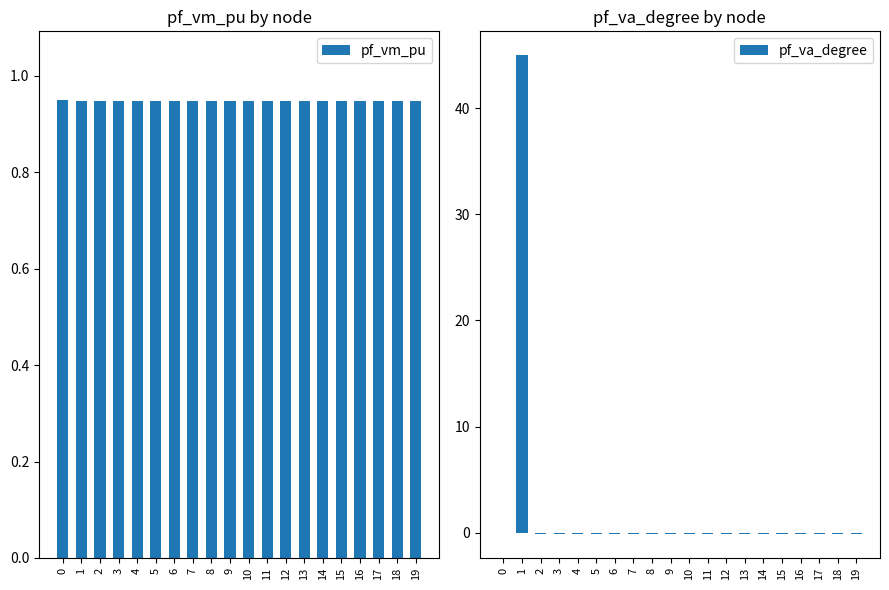

What is the value of the pf_va_degree bar at the 8th from the left?

-0.1